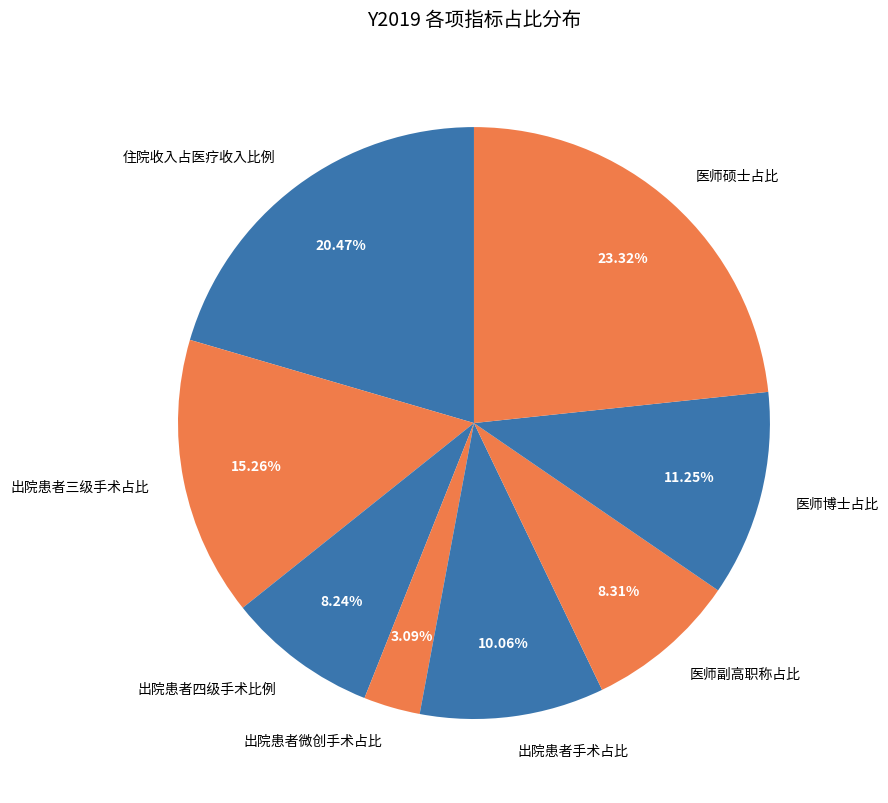

Is the sum of 医师博士占比 and 出院患者微创手术占比 greater than half?

No